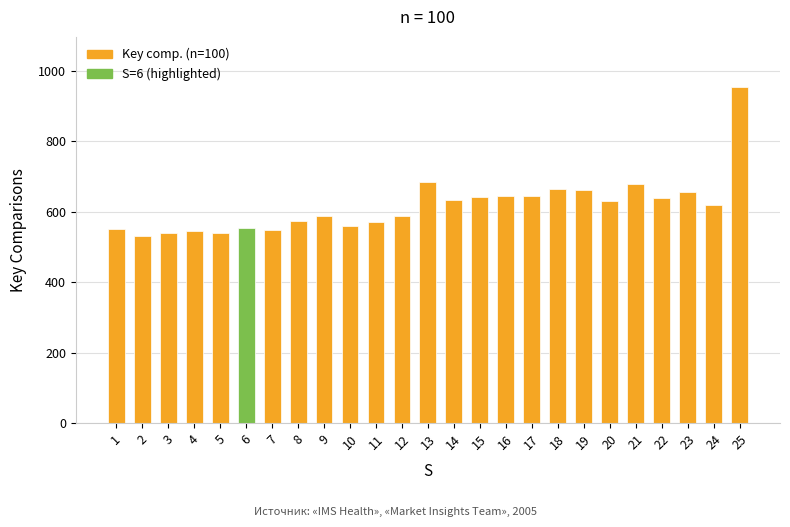

What is the value of the 5th bar from the left?

539